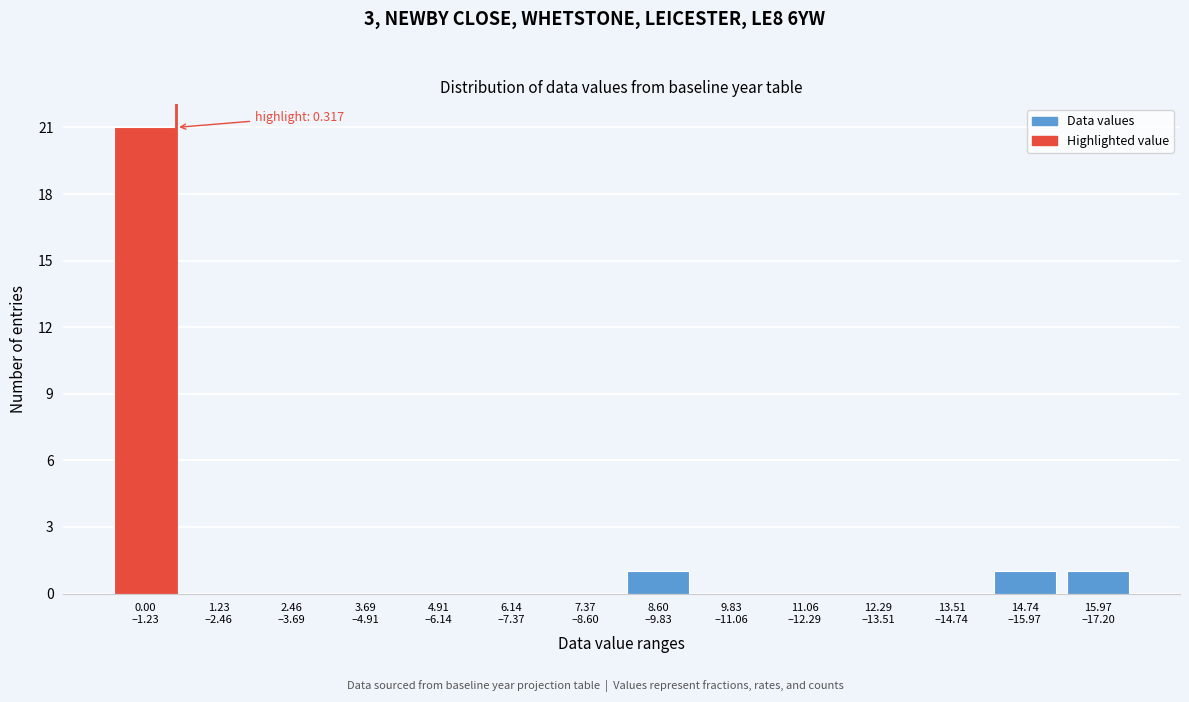

What is the maximum value shown in the chart?

21